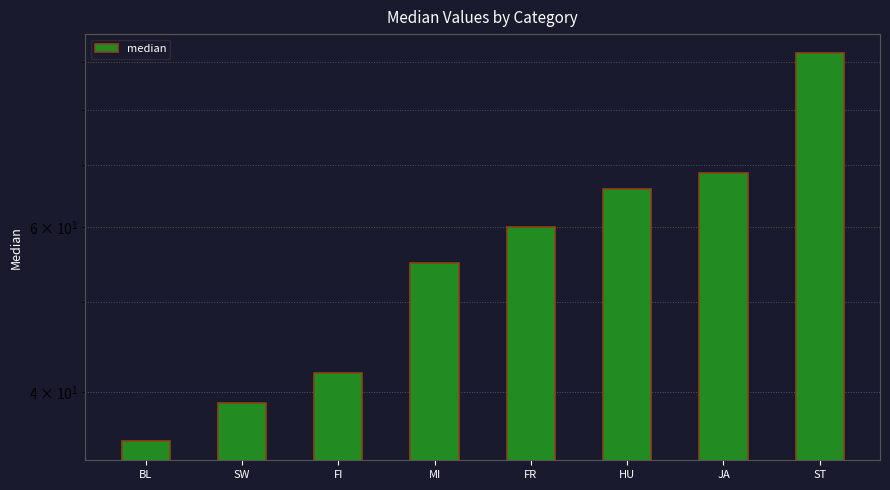

Reading right to left, transcribe all the data shown in this chart.

ST=92.0	JA=68.5	HU=66.0	FR=60.0	MI=55.0	FI=42.0	SW=39.0	BL=35.5